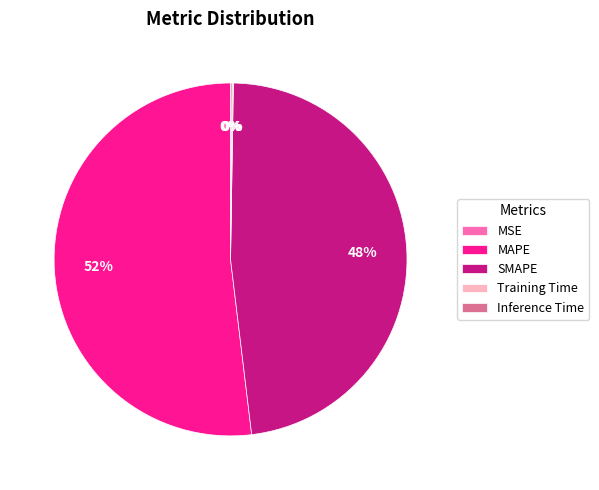

What is the majority slice?

MAPE